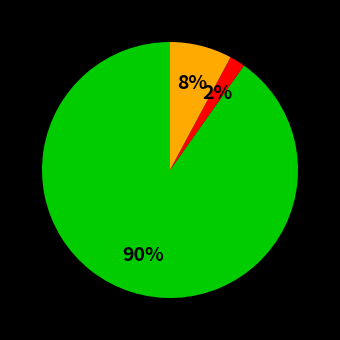

To the nearest percent, what is the average slice percentage?

33%